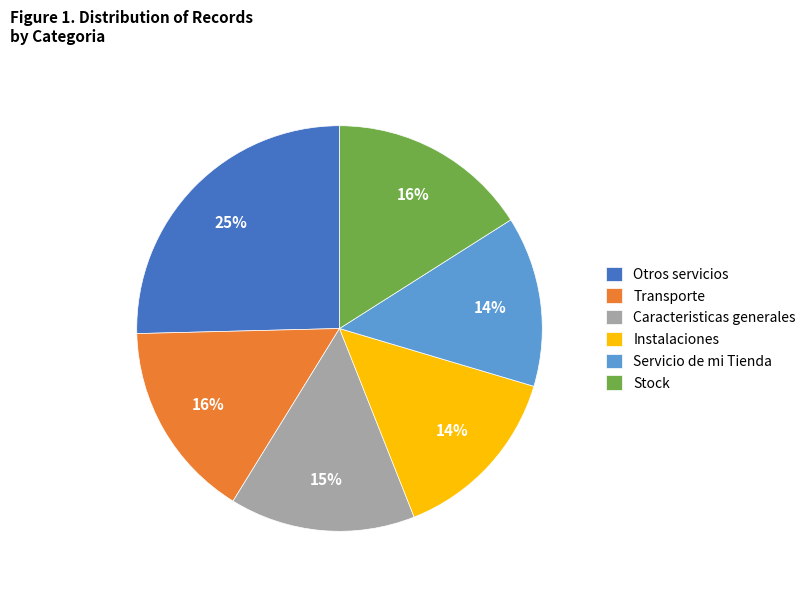

Which has a higher value, Instalaciones or Otros servicios?

Otros servicios